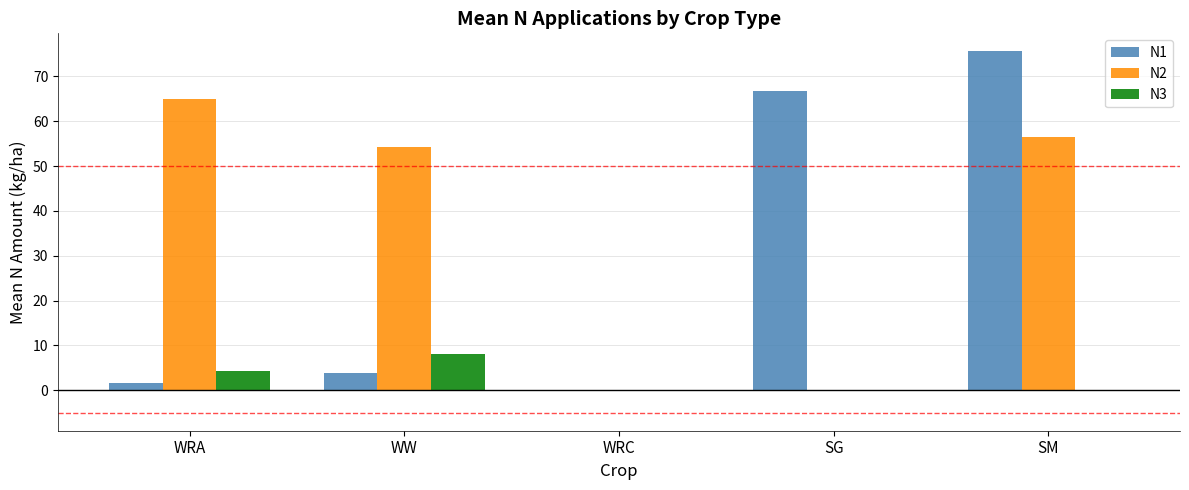

What is the highest value of the N2 series?

65.0